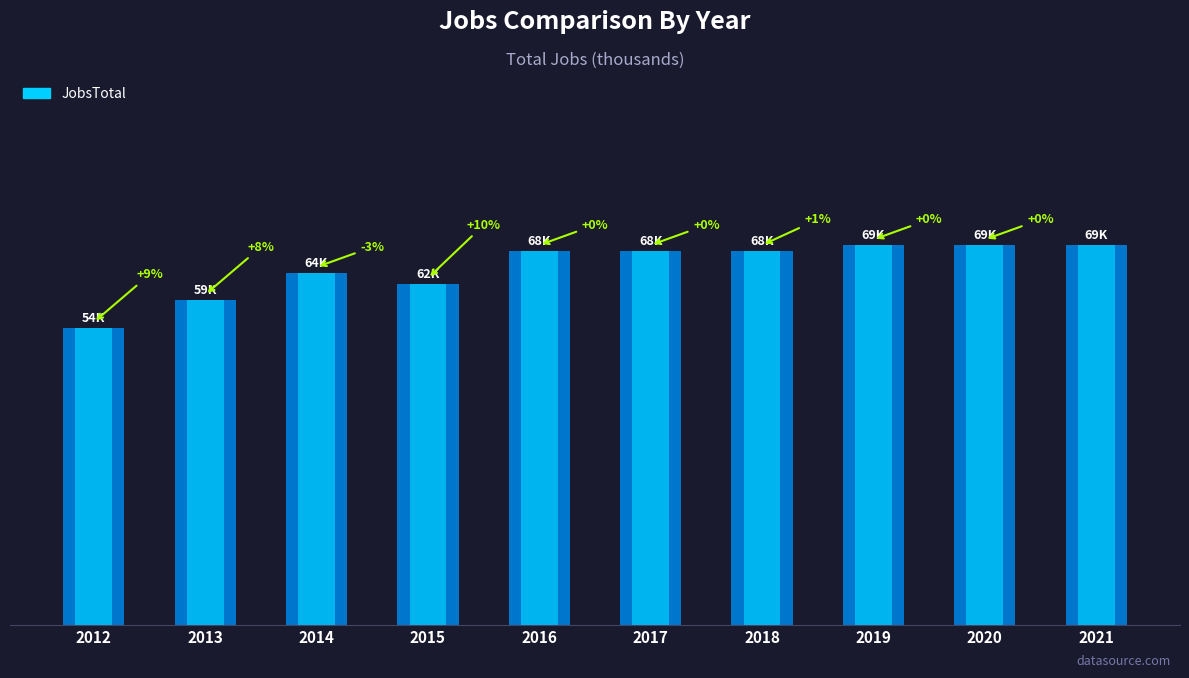

Count the number of values greater than 68.

3